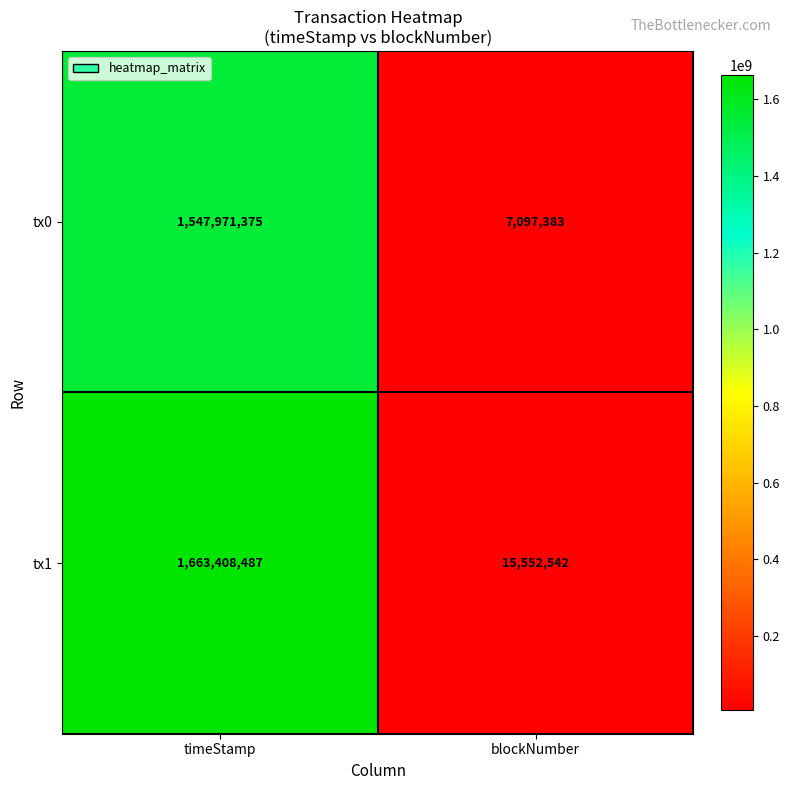

Rank the series by their maximum value, from highest to lowest.

tx1, tx0